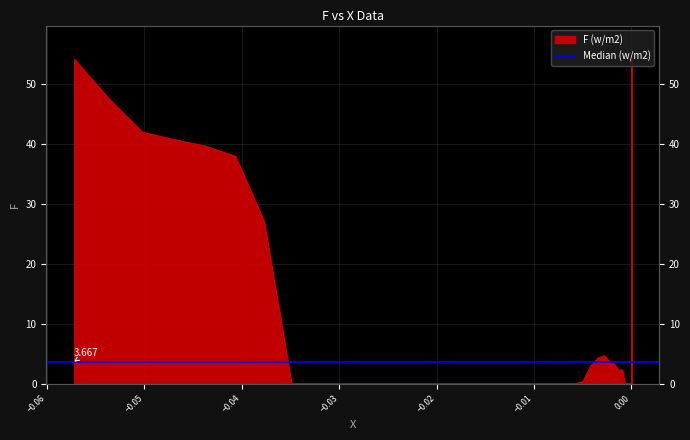

How many categories are shown in the chart?

40